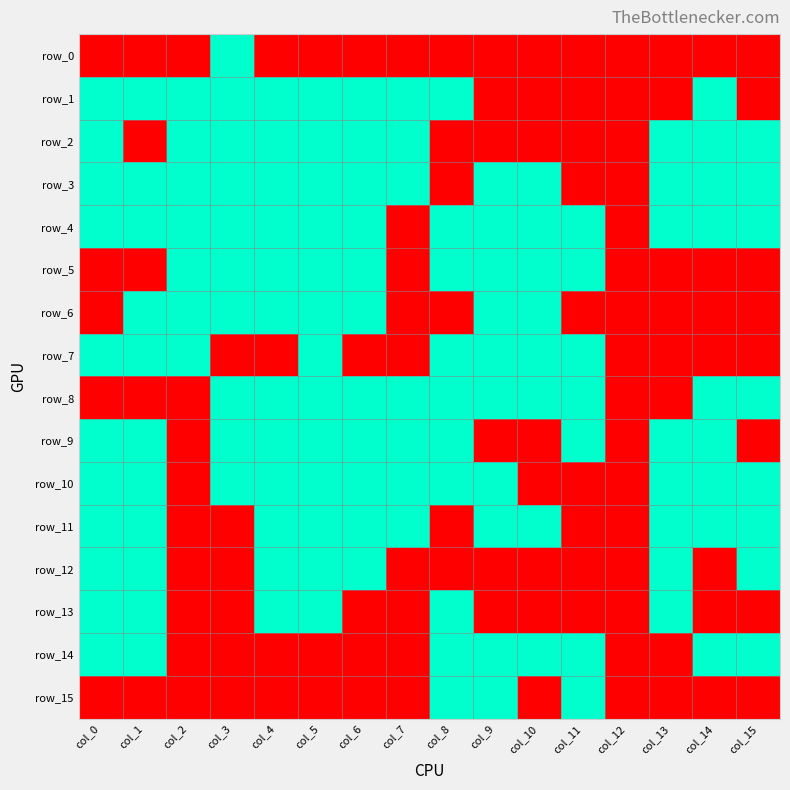

What is the difference between the maximum and minimum values in the row_15 series?

1